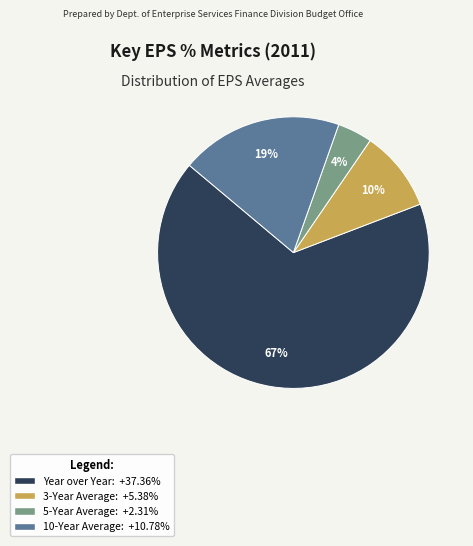

To the nearest percent, what percentage of the pie is 3-Year Average?

10%